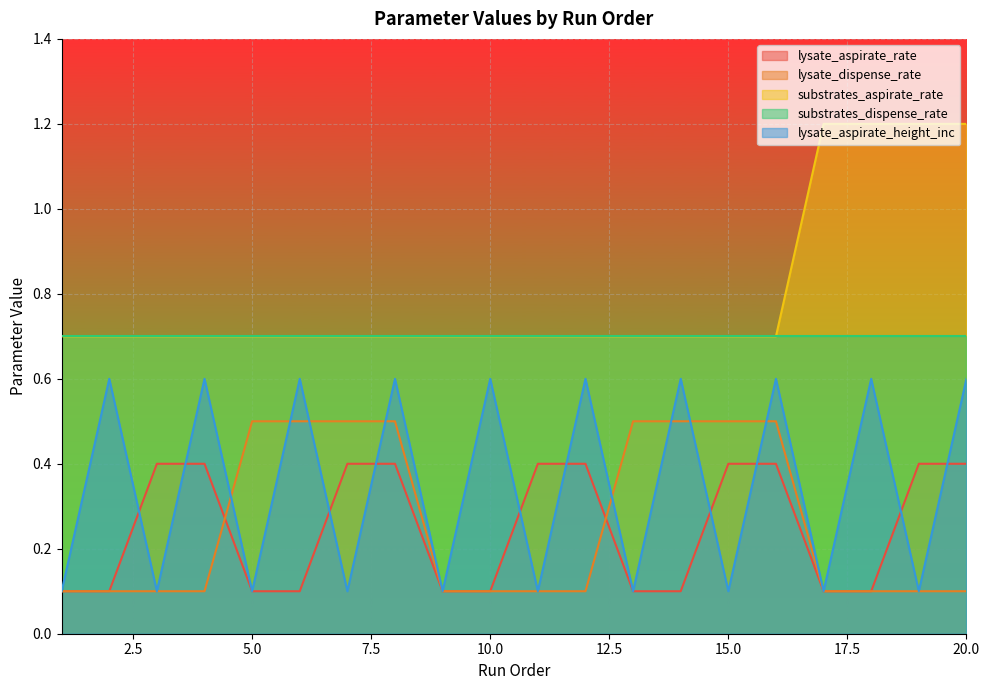

Rank the series by their maximum value, from lowest to highest.

lysate_aspirate_rate, lysate_dispense_rate, lysate_aspirate_height_inc, substrates_dispense_rate, substrates_aspirate_rate